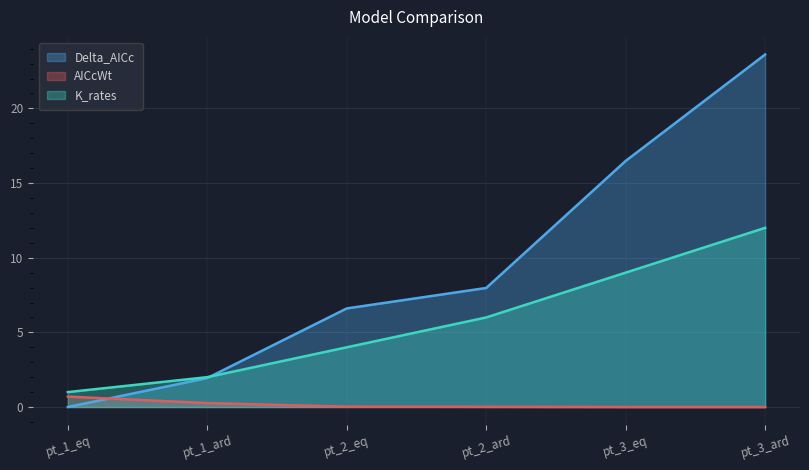

What is the maximum value for Delta_AICc?

23.6